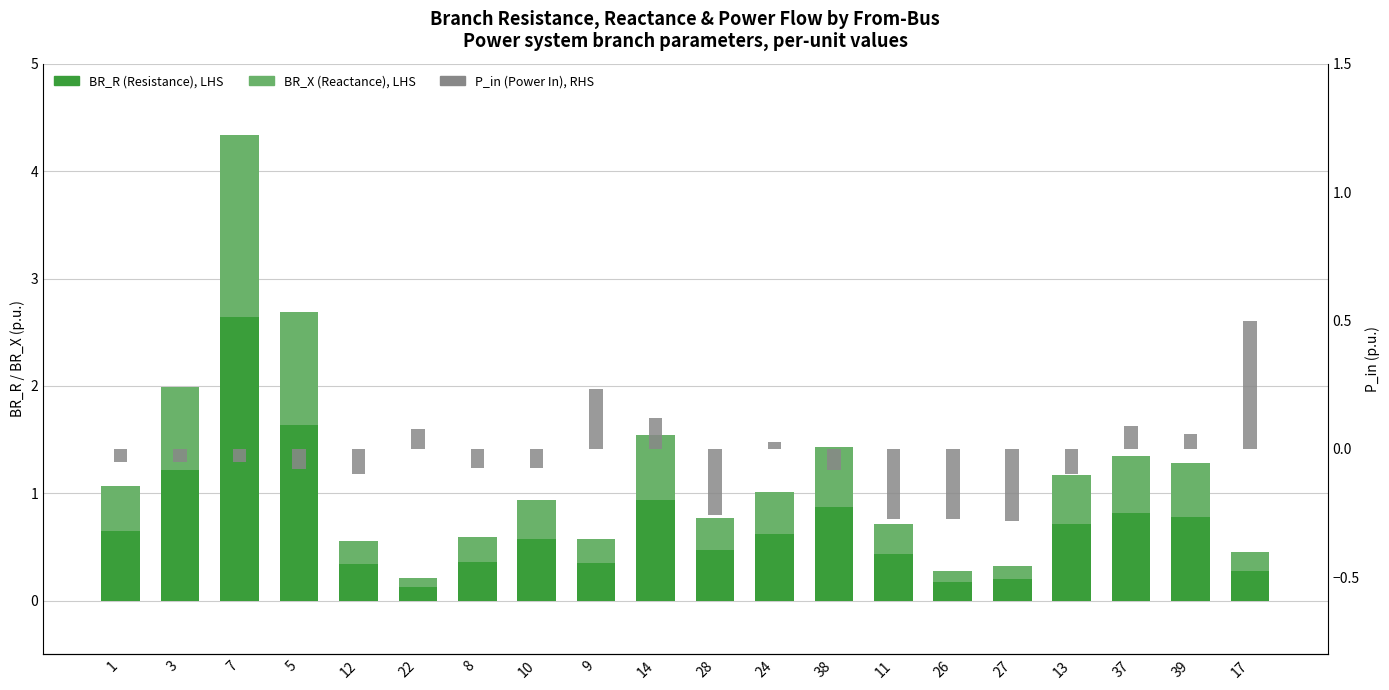

True or false: P_in (Power In), RHS has a value of -0.2 at 12.

False